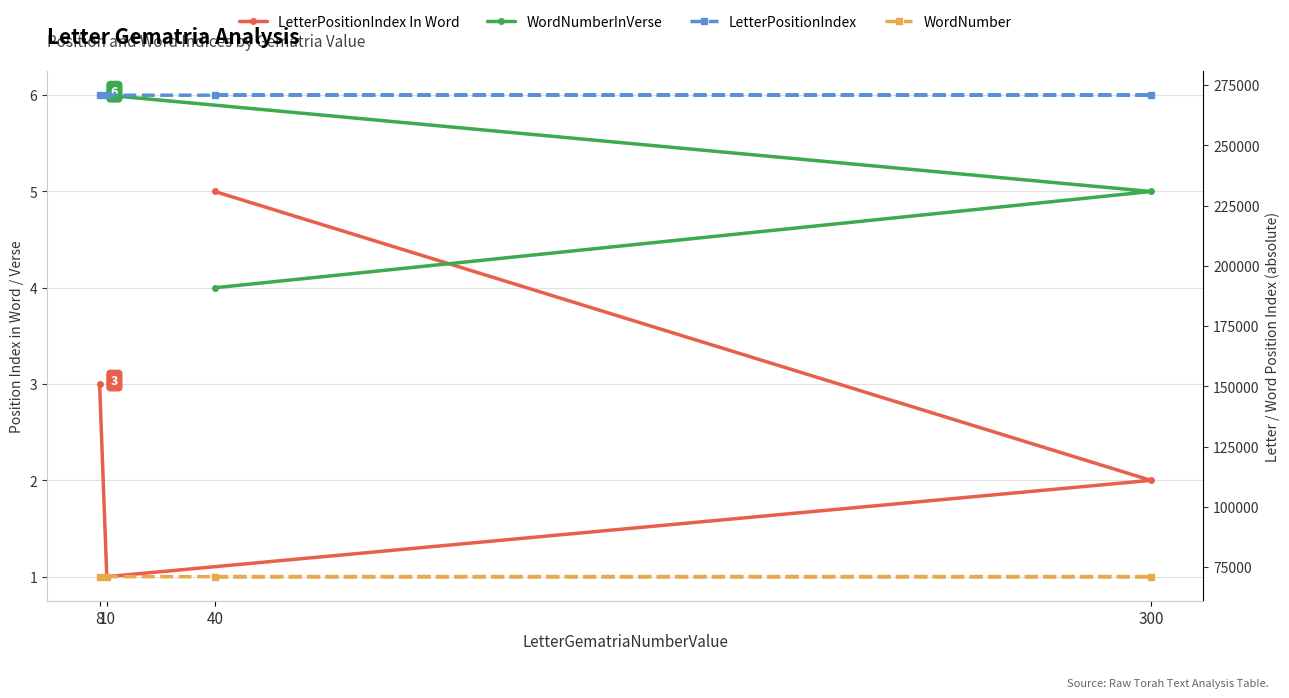

What is the maximum value for WordNumber?

71043